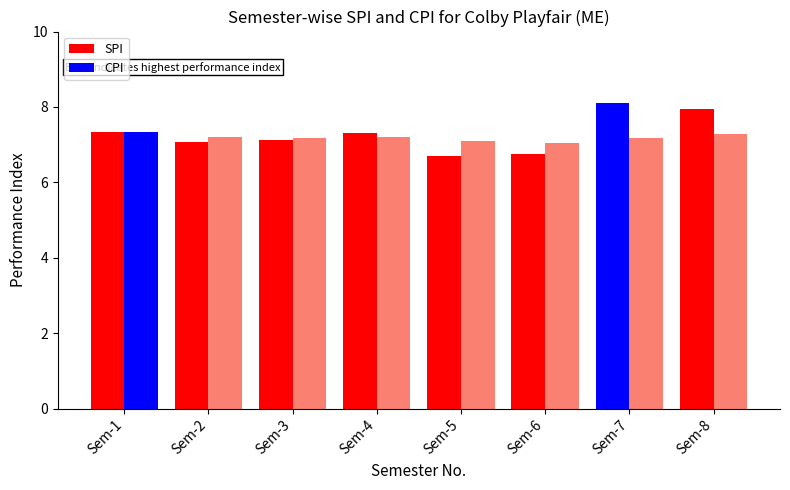

How many data points in SPI are less than 7?

2